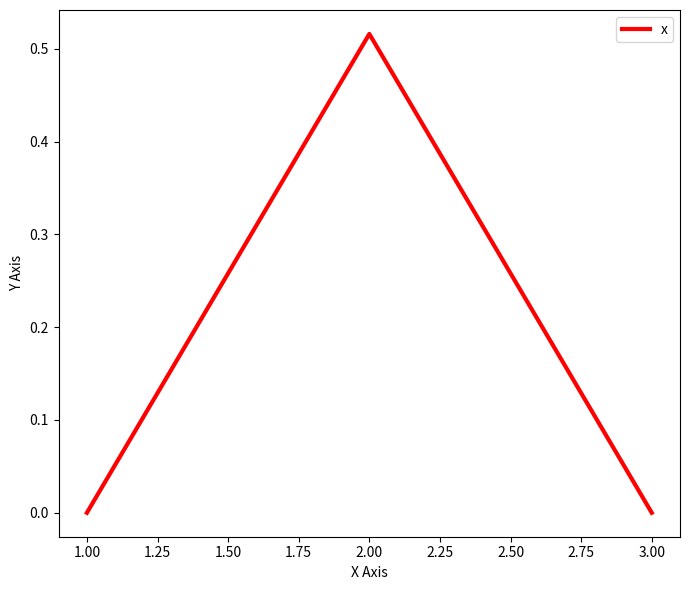

The chart shows a value of 0.3 at 1.00. True or false?

False